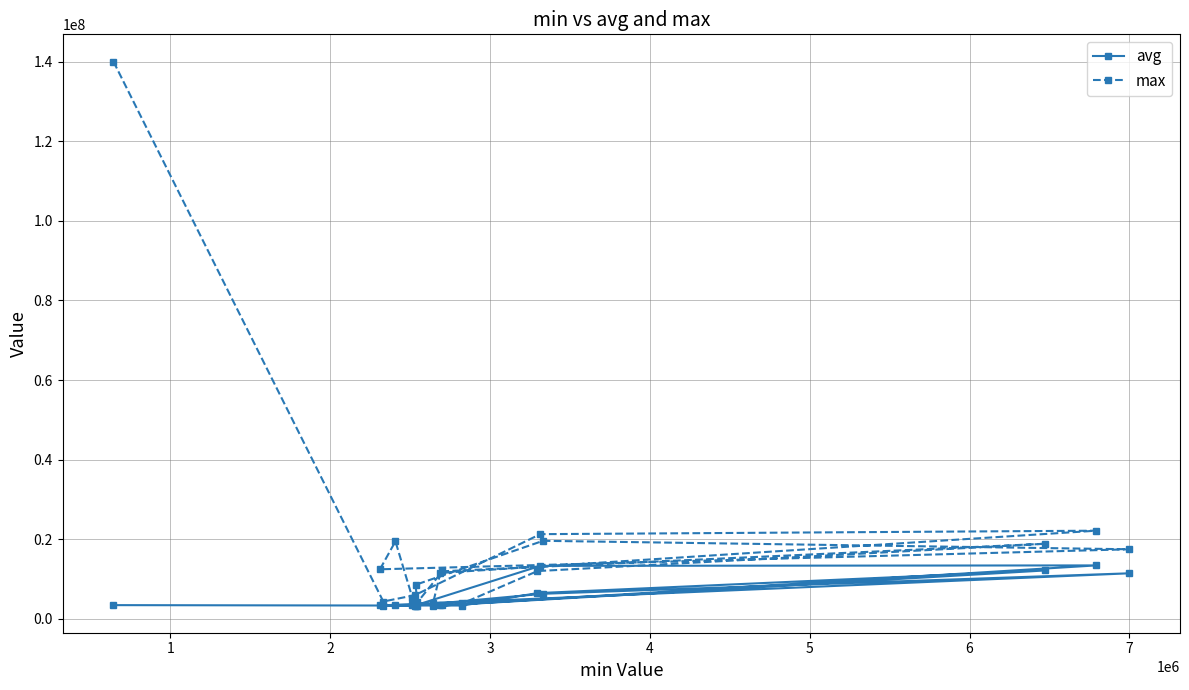

How many interior local peaks does the avg series have?

4